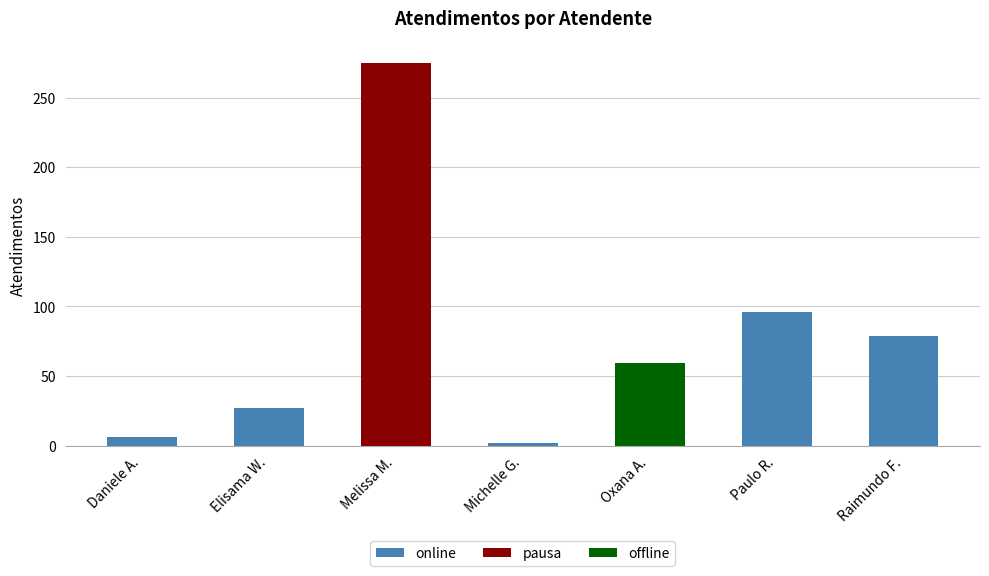

Reading left to right, transcribe all the data shown in this chart.

Daniele A.=6	Elisama W.=27	Melissa M.=275	Michelle G.=2	Oxana A.=59	Paulo R.=96	Raimundo F.=79